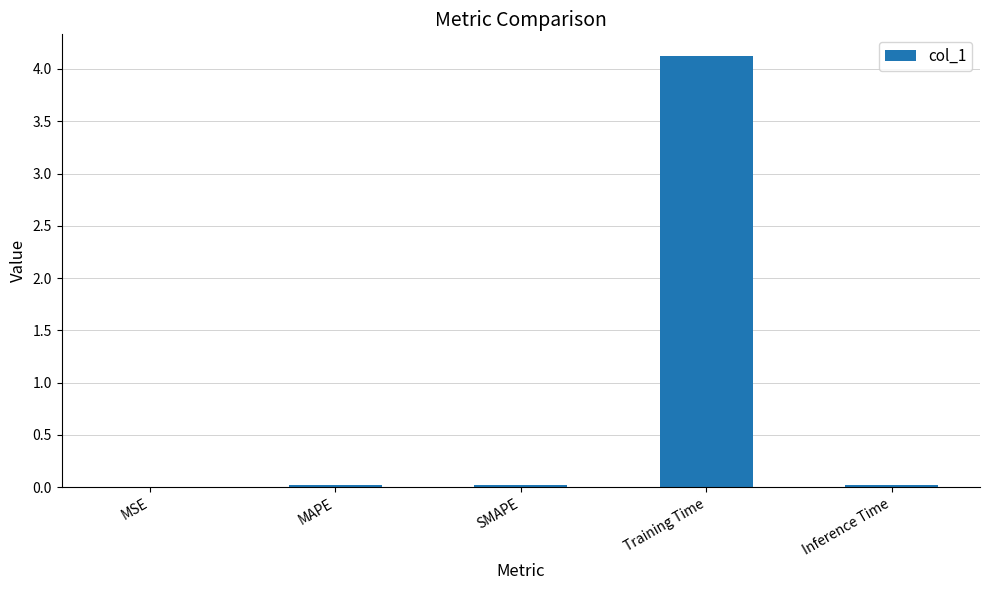

Read the value at Training Time.

4.1